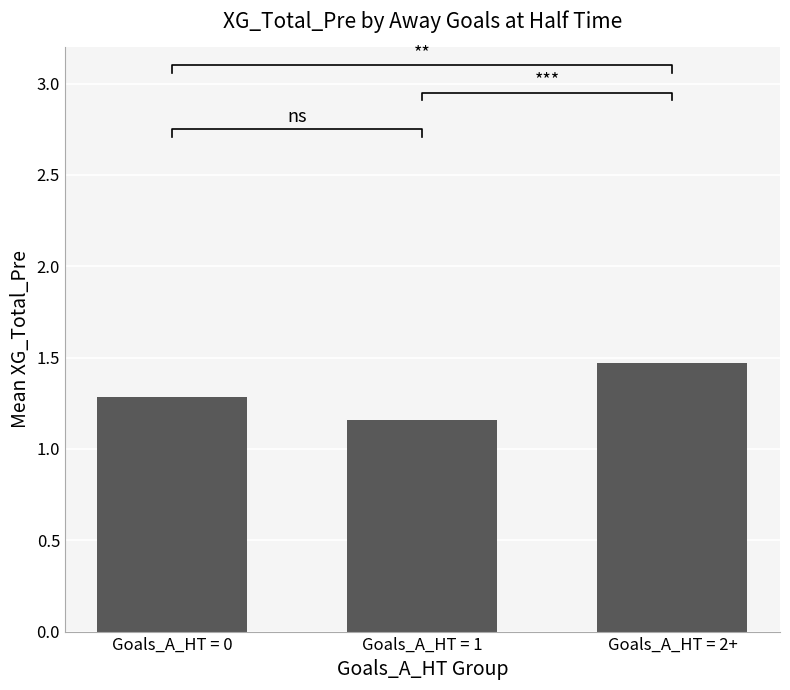

What is the difference between the maximum and minimum values?

0.3